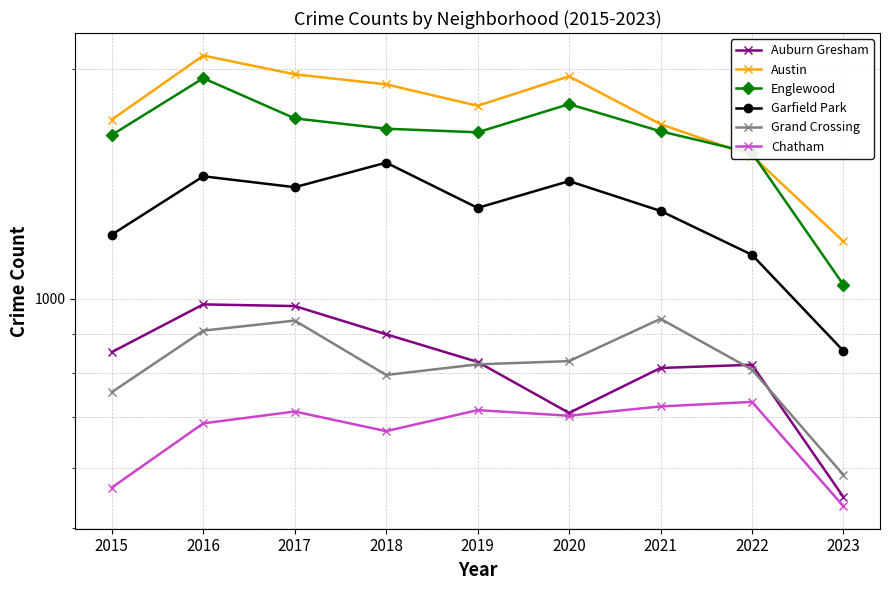

What is the value of the Garfield Park point at the 6th from the left?

1427